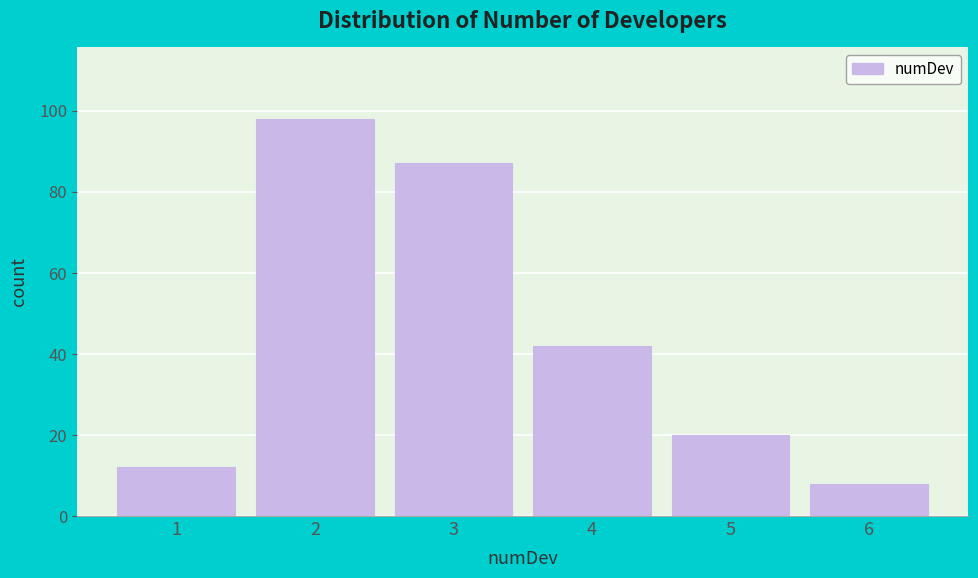

Reading left to right, list all the values displayed in this chart.

12	98	87	42	20	8